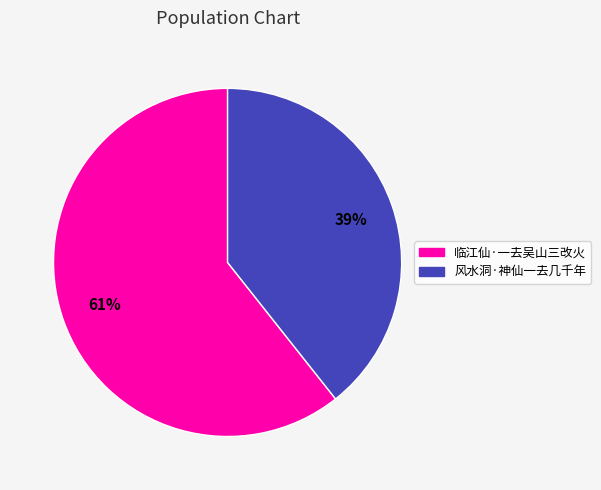

Count the number of slices in the pie.

2